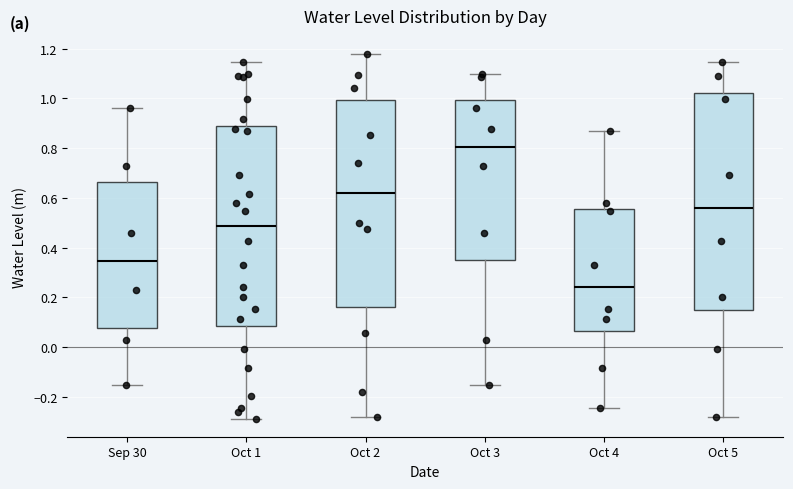

Which box is the tallest, from its lower edge to its upper edge?

Oct 5